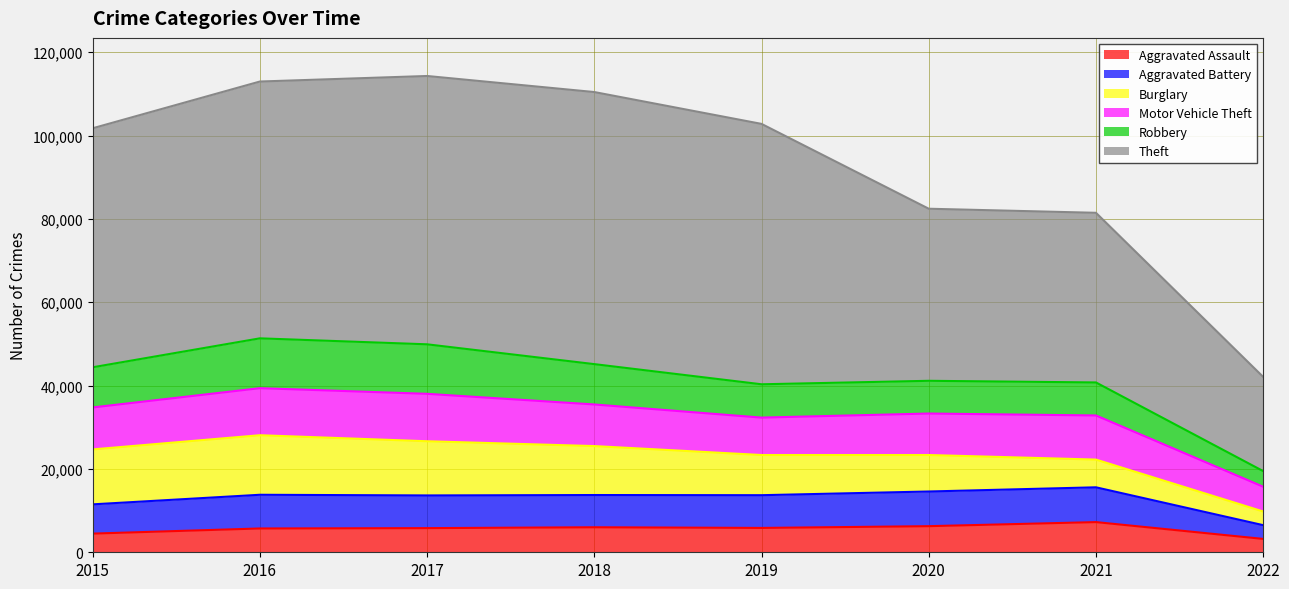

What are all the series names shown in the legend?

Aggravated Assault, Aggravated Battery, Burglary, Motor Vehicle Theft, Robbery, Theft